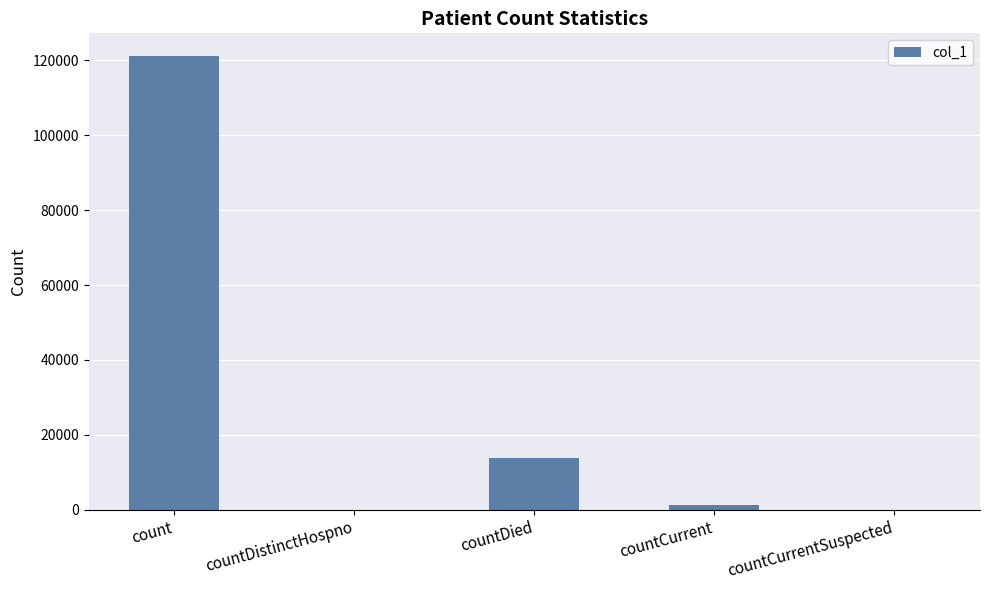

Are the bars horizontal?

No